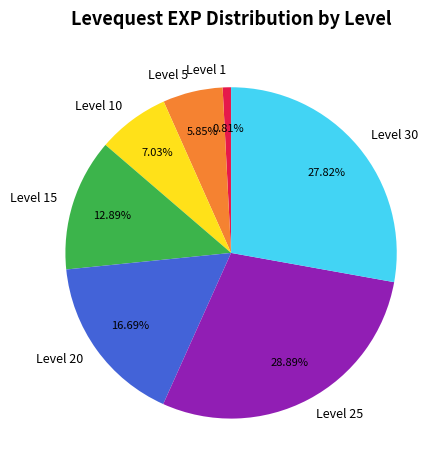

How many slices are in this pie chart?

7